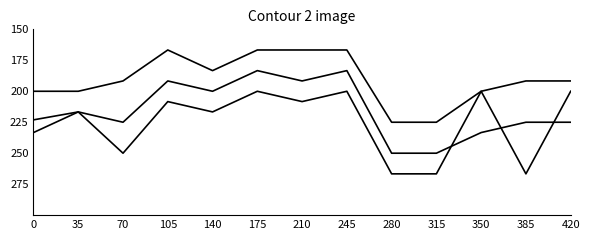

Does the chart have visible grid lines?

No